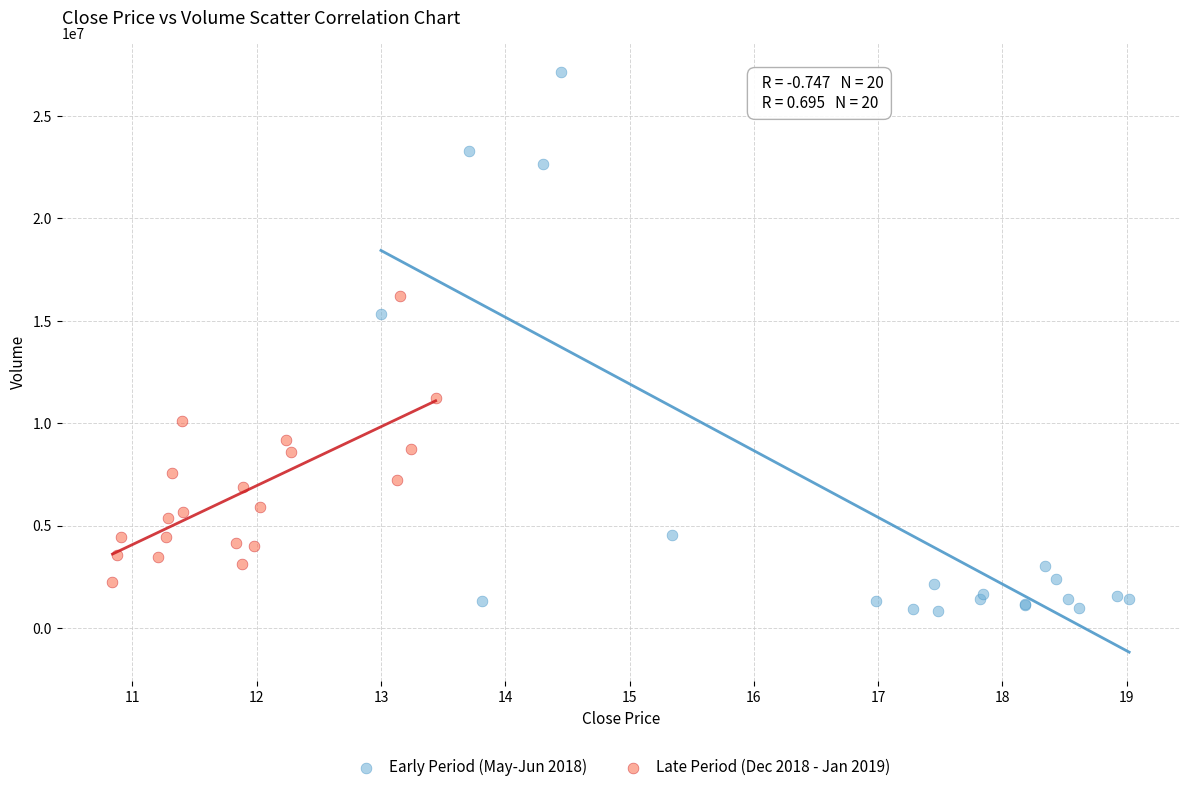

Which series reaches the maximum Y coordinate?

Early Period (May-Jun 2018)